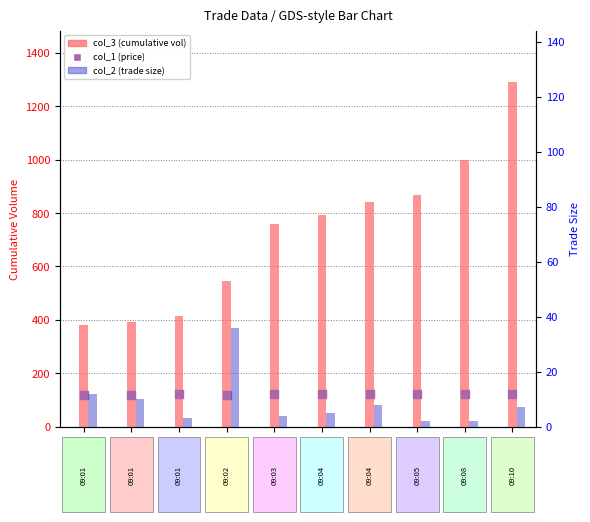

Which series has the largest Y range (max minus min)?

col_3 (cumulative vol)